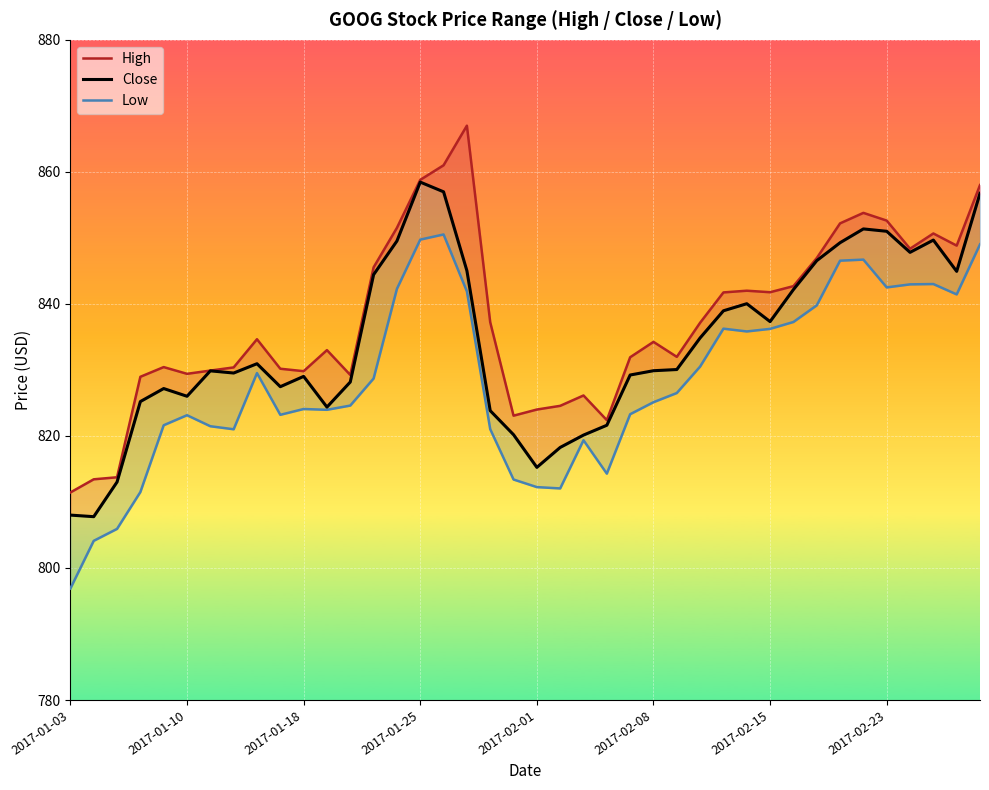

The Close series shows 1124.7 at 34. True or false?

False